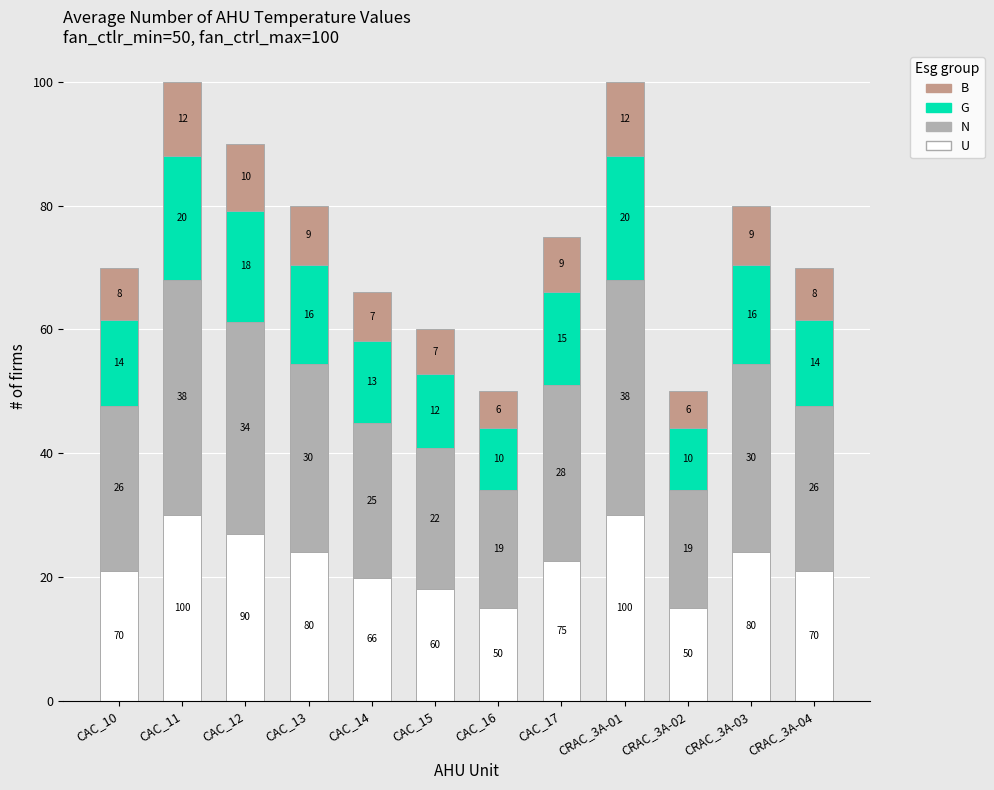

What is the minimum value for U?

15.0